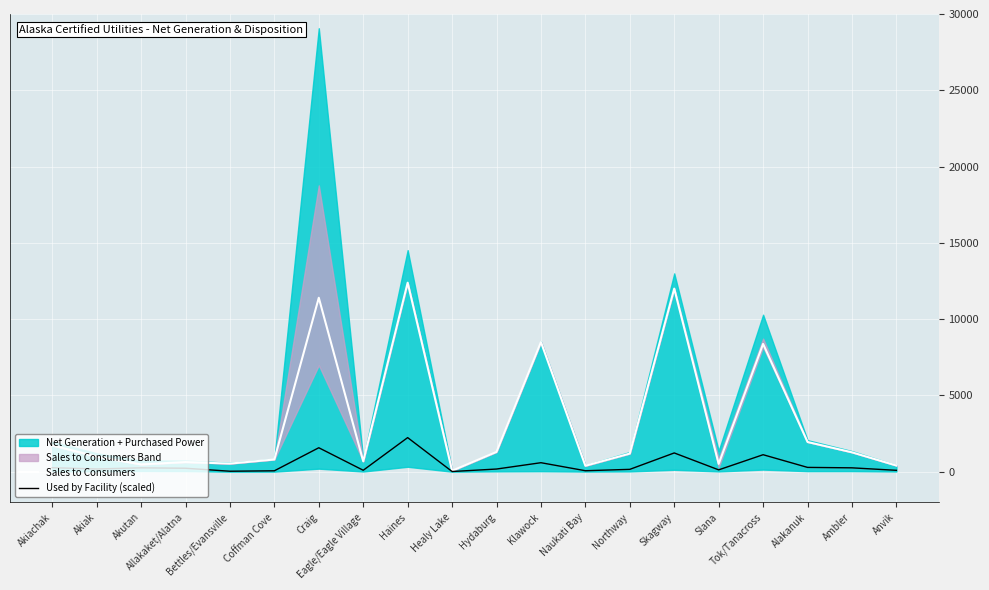

Is it true that Sales to Consumers equals 80.7 at Naukati Bay?

False